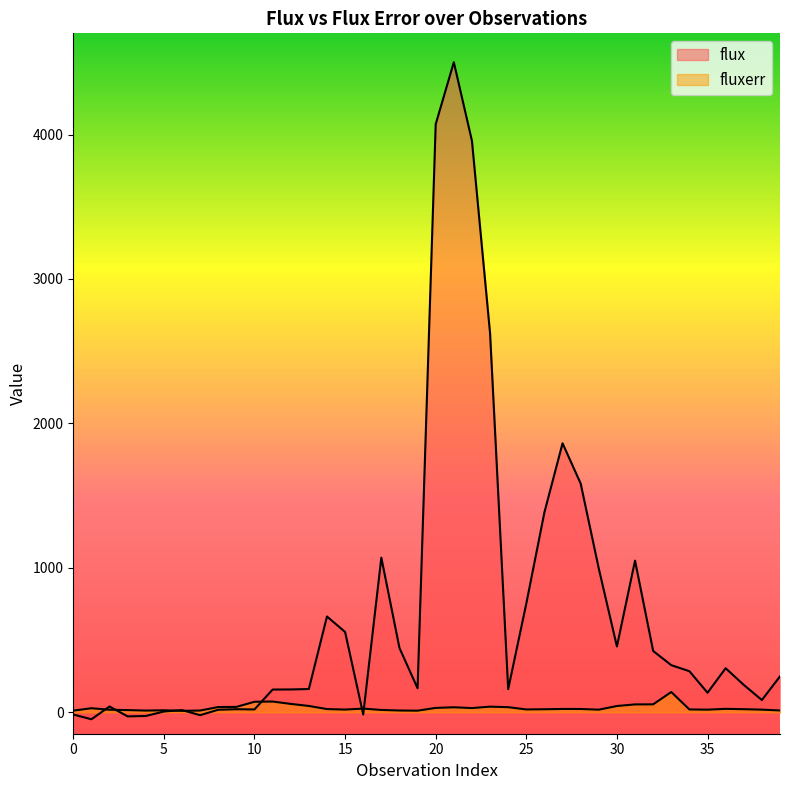

Is it true that fluxerr equals 115.3 at 11?

False